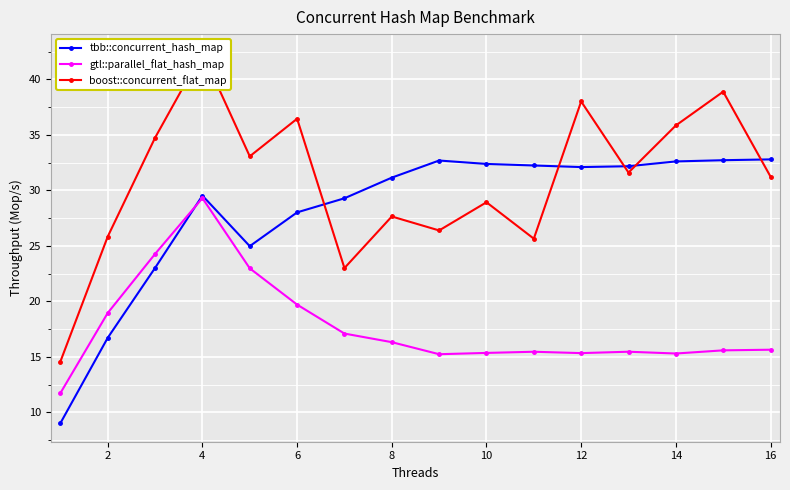

What is the smallest value displayed?

9.0